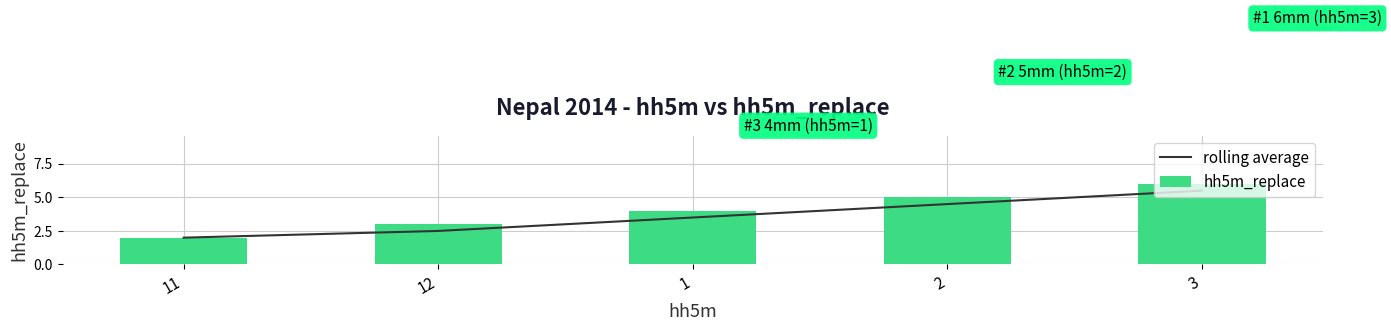

Which series changed the most between 12 and 2?

rolling average